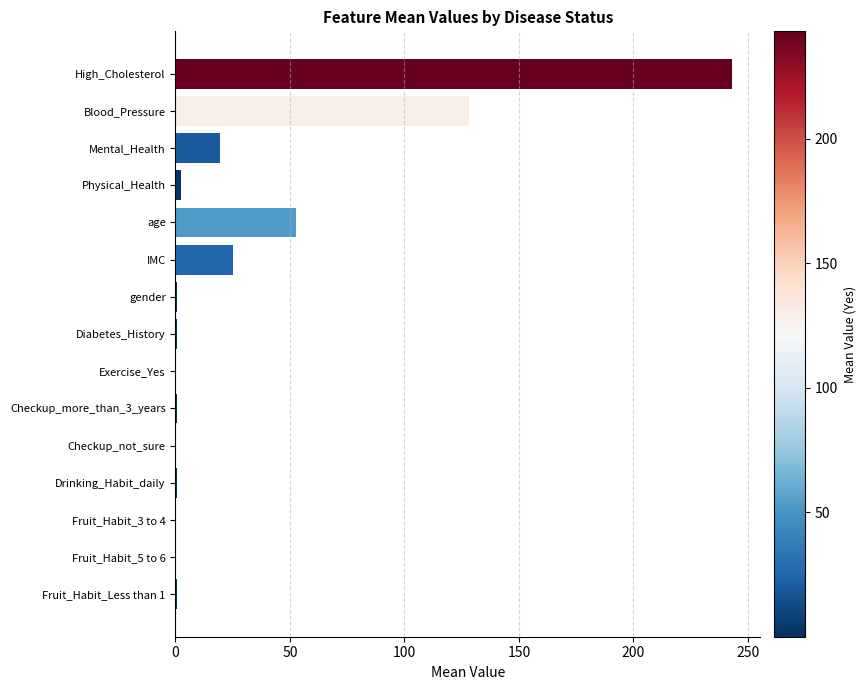

At which label is the value closest to 121?

Blood_Pressure